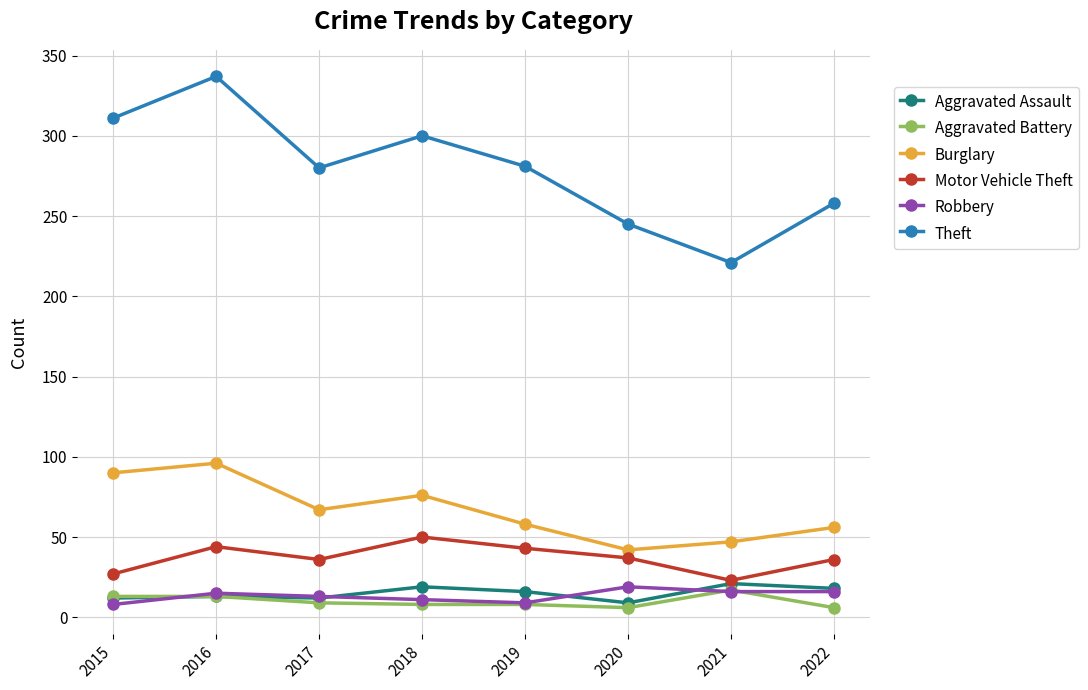

How many data points in Theft are less than 281?

4